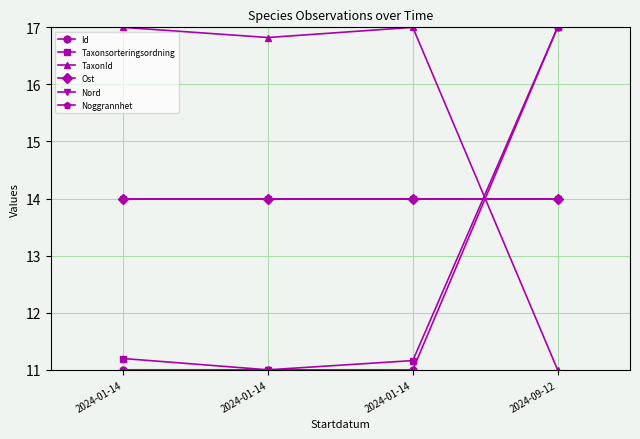

Is this an area chart (filled region under the line)?

No